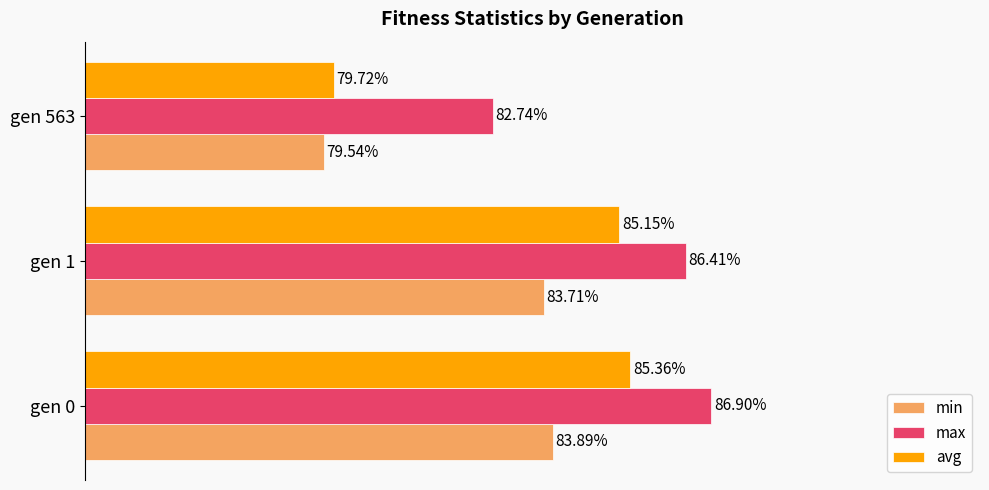

Which series has the largest total across all categories?

max